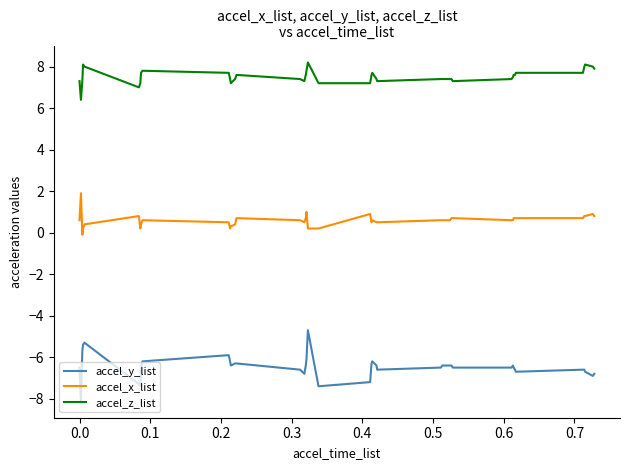

Rank the series by their average value, from lowest to highest.

accel_y_list, accel_x_list, accel_z_list